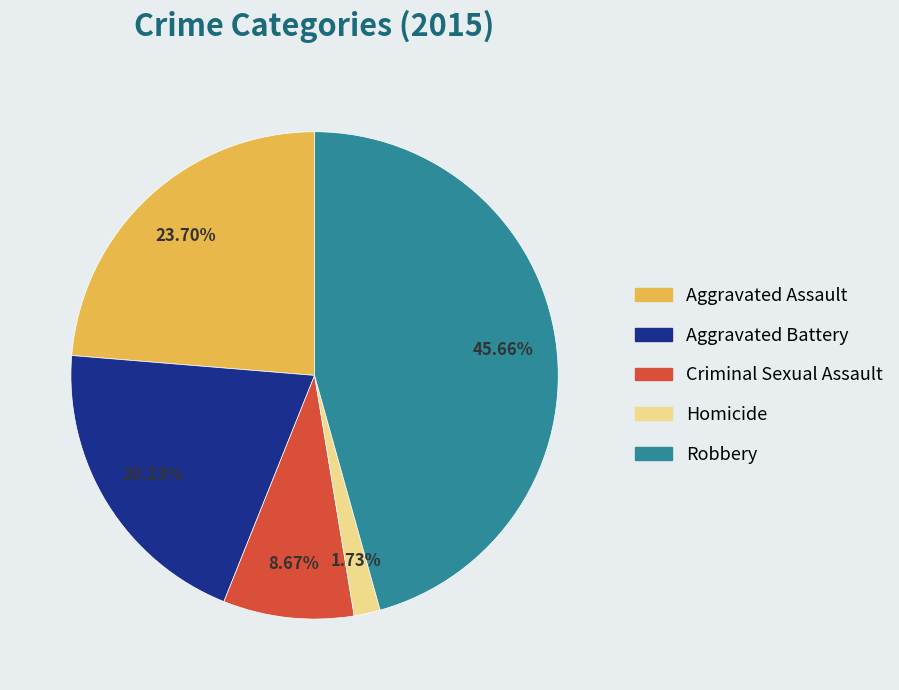

To the nearest percent, what is the combined percentage of Aggravated Battery and Homicide?

22%